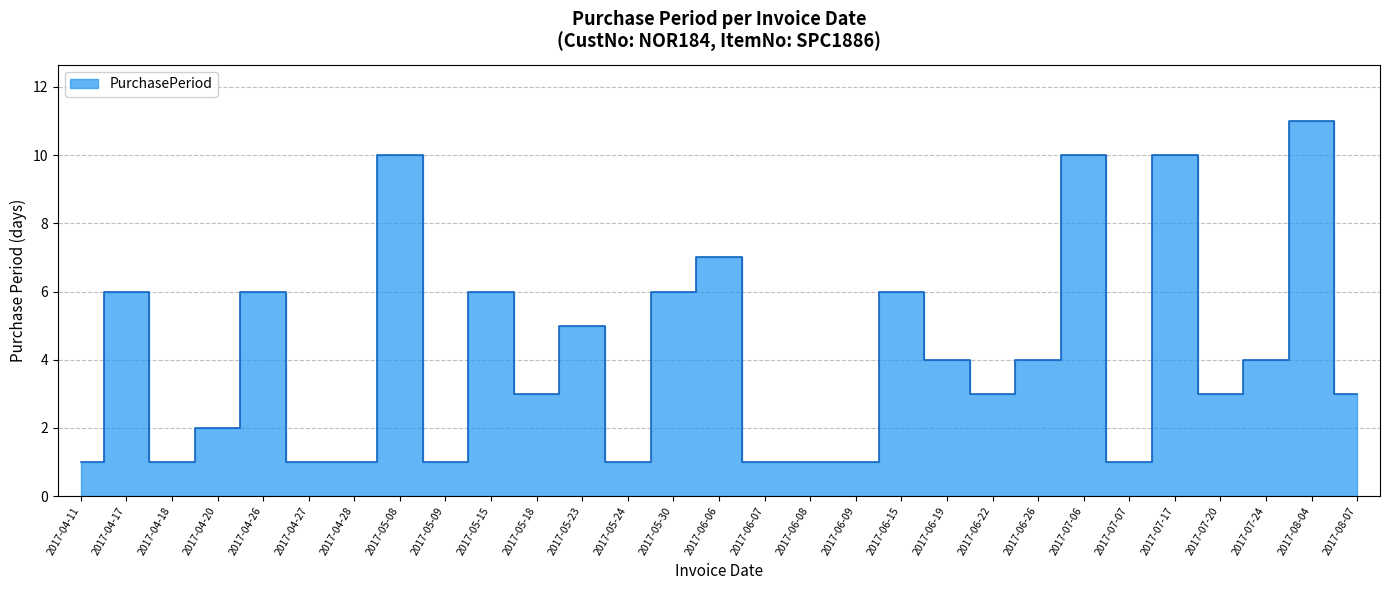

Rank the categories by value from lowest to highest.

2017-04-11, 2017-04-18, 2017-04-27, 2017-04-28, 2017-05-09, 2017-05-24, 2017-06-07, 2017-06-08, 2017-06-09, 2017-07-07, 2017-04-20, 2017-05-18, 2017-06-22, 2017-07-20, 2017-08-07, 2017-06-19, 2017-06-26, 2017-07-24, 2017-05-23, 2017-04-17, 2017-04-26, 2017-05-15, 2017-05-30, 2017-06-15, 2017-06-06, 2017-05-08, 2017-07-06, 2017-07-17, 2017-08-04